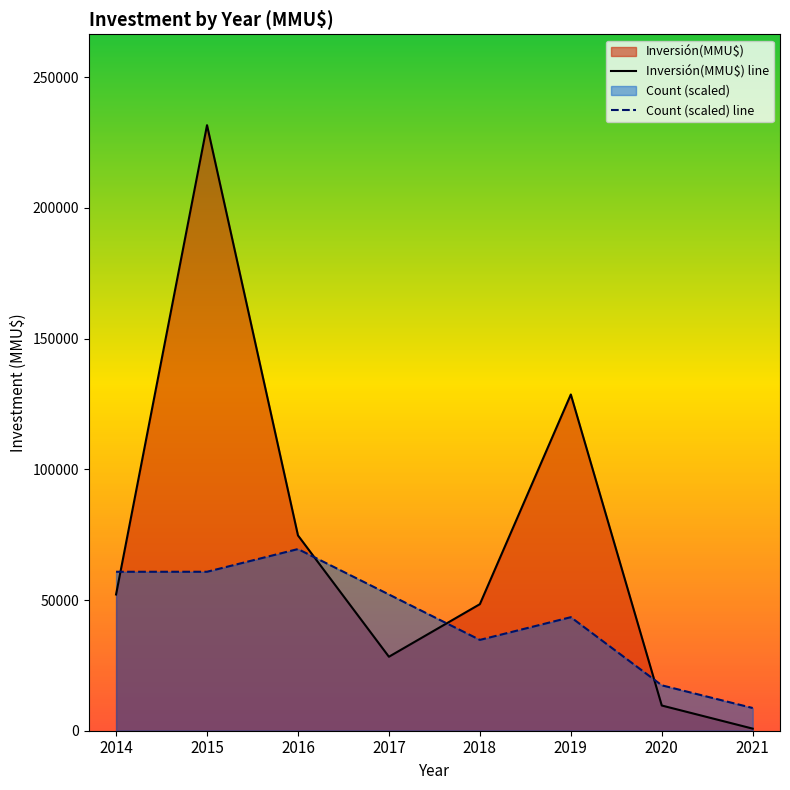

How many values in the Inversión(MMU$) line series exceed 52114?

3